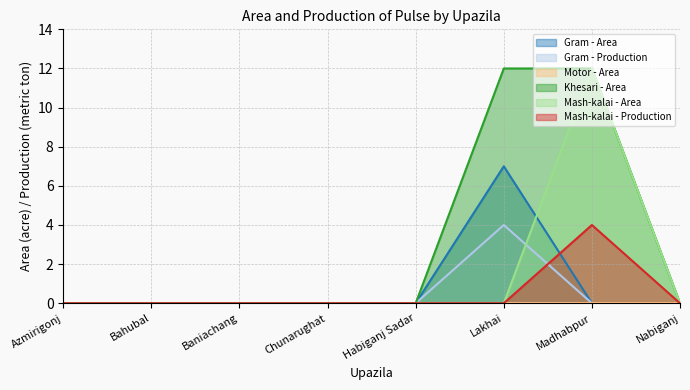

The value of Mash-kalai - Area at Bahubal is -4. True or false?

False